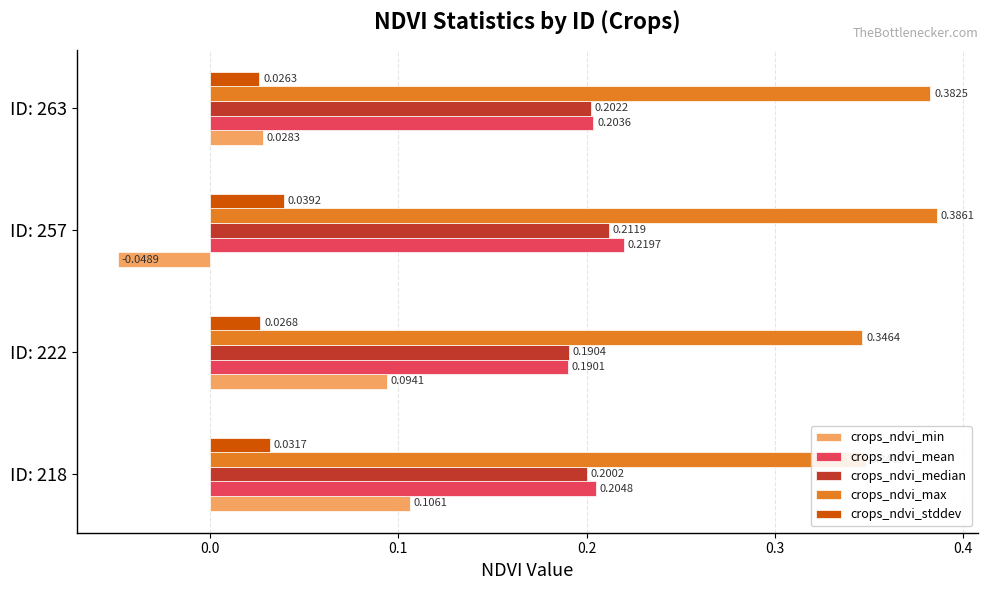

Which series has the widest spread of values?

crops_ndvi_min